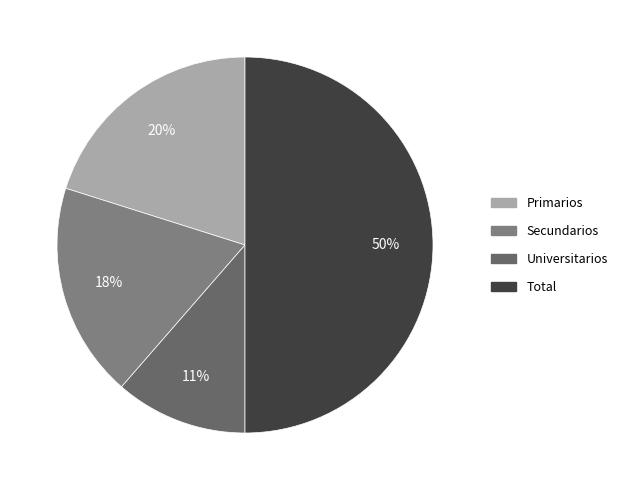

What percentage do Secundarios and Total together represent?

68.5%